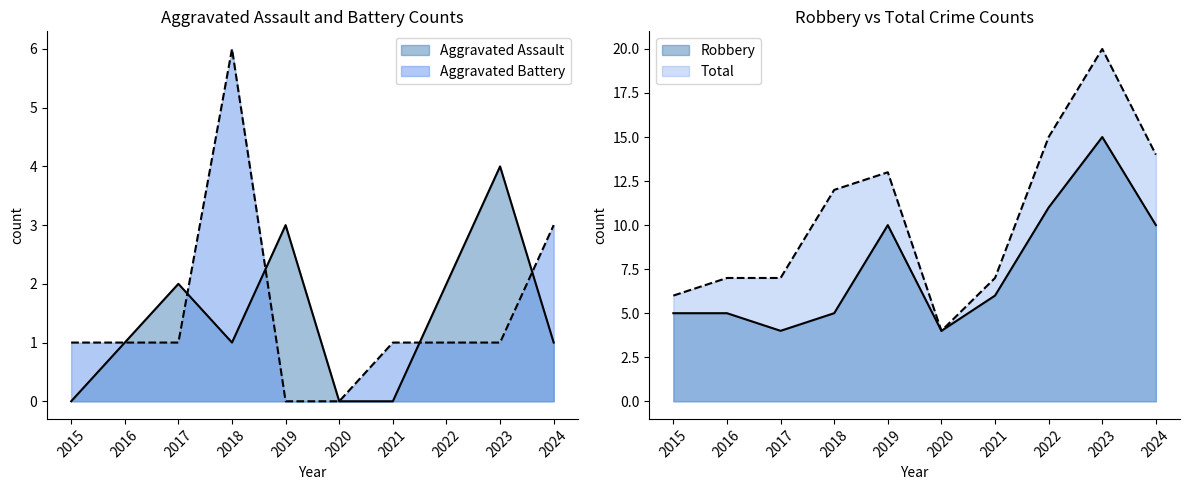

Rank the series by their maximum value, from highest to lowest.

Total, Robbery, Aggravated Battery, Aggravated Assault